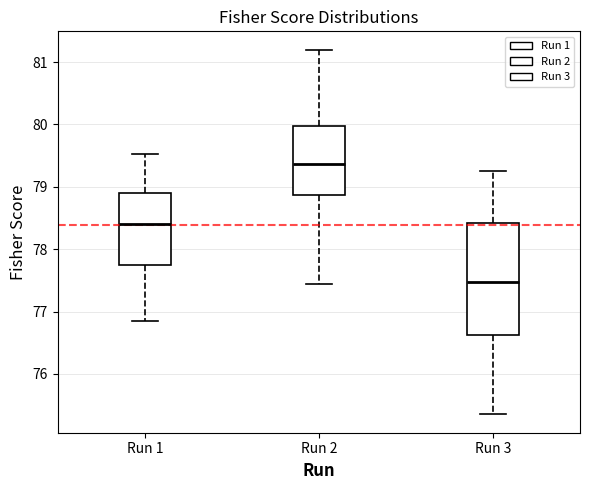

Reading left to right, read every box against the y-axis: the position of its median line, the range the box covers, and the ends of its whiskers. The values are not printed on the chart, so give them approximately, as read against the axis.

Run 1: median 78.4, box 77.7 to 78.9, whiskers 76.8 to 79.5
Run 2: median 79.4, box 78.9 to 80.0, whiskers 77.4 to 81.2
Run 3: median 77.5, box 76.6 to 78.4, whiskers 75.3 to 79.3